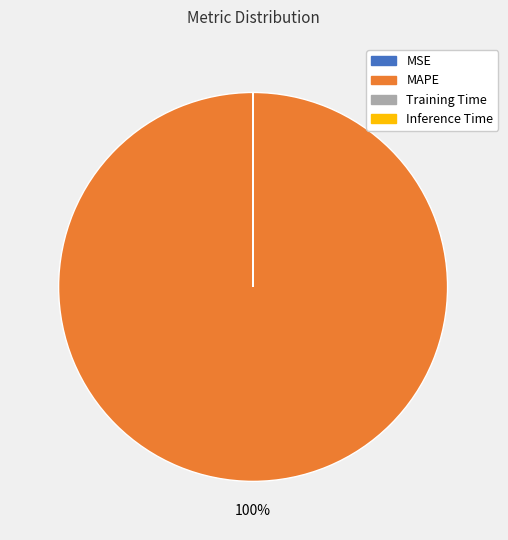

Which category has the biggest portion of the pie?

MAPE